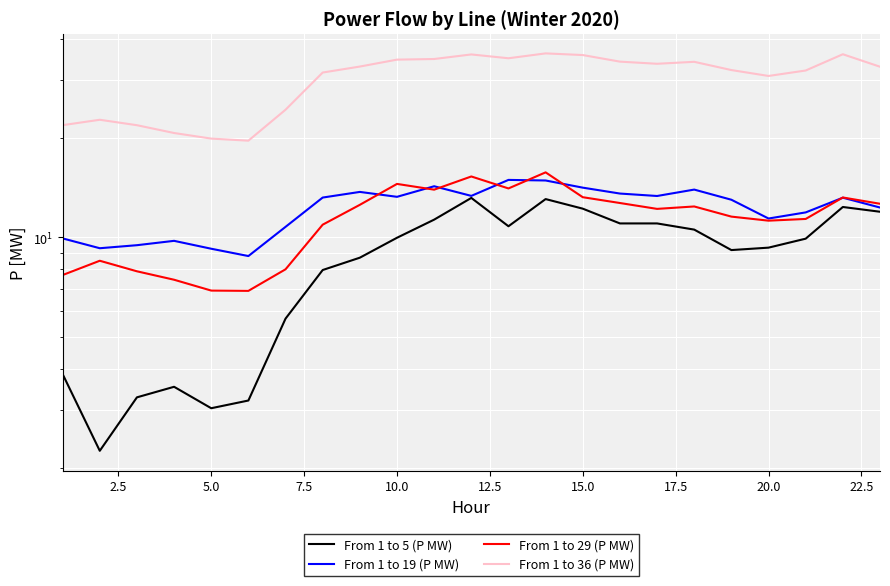

What is the difference between the highest and lowest values at 10.0?

24.7